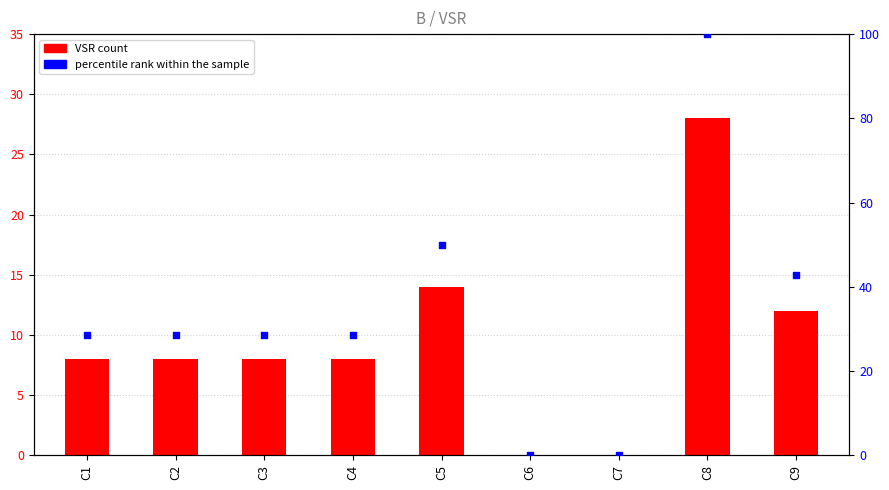

At how many categories does at least one series exceed 69?

1